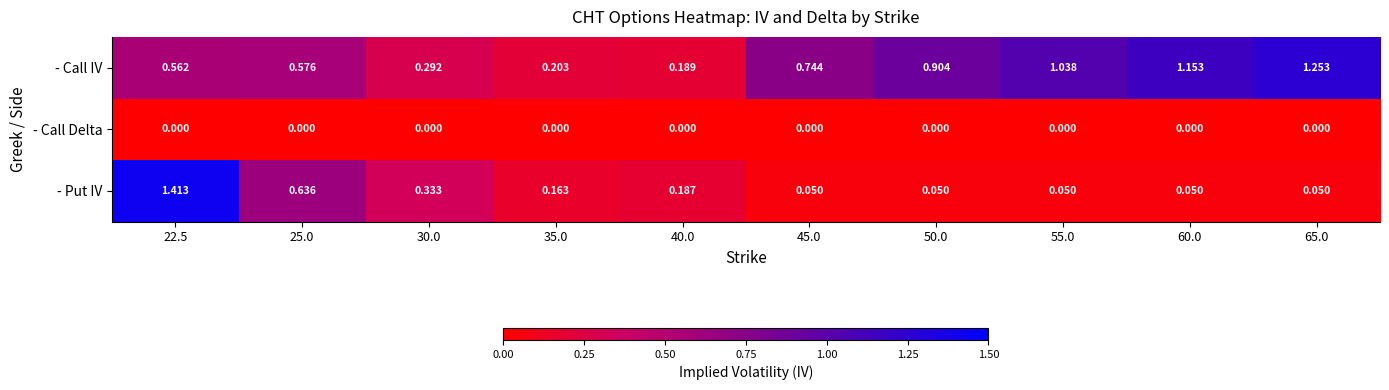

How many series are shown in this chart?

3